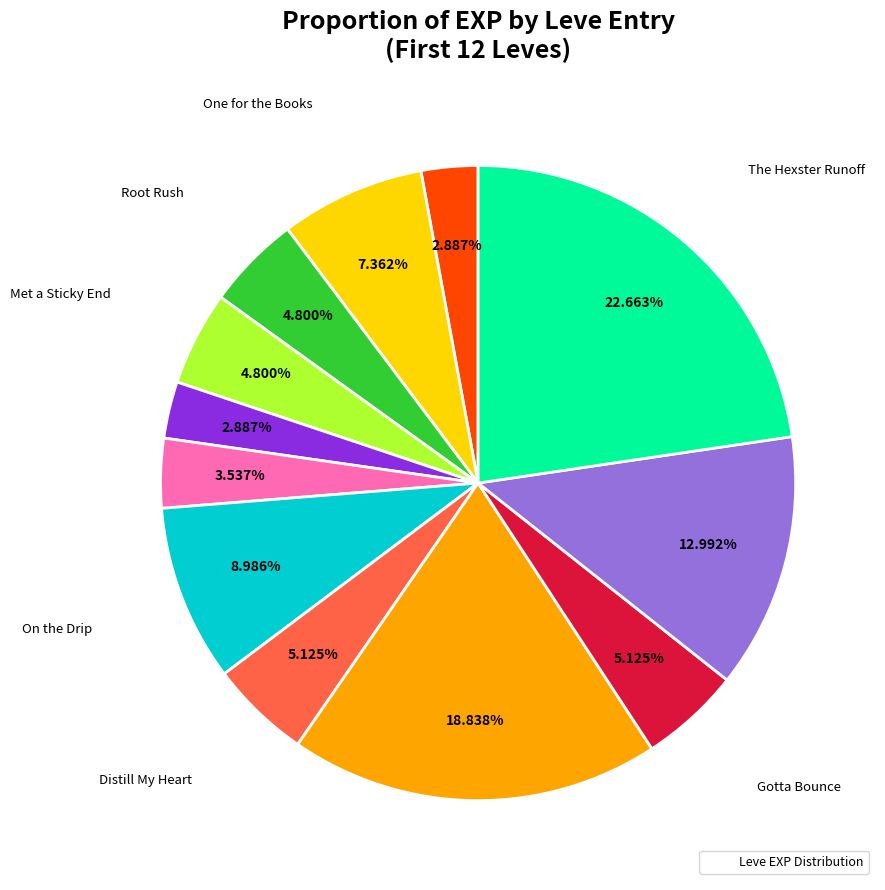

Is there a majority slice in this chart?

No